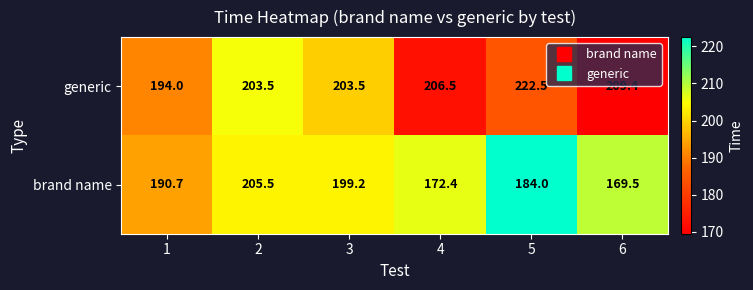

Rank the series at 1 from highest to lowest value.

generic, brand name